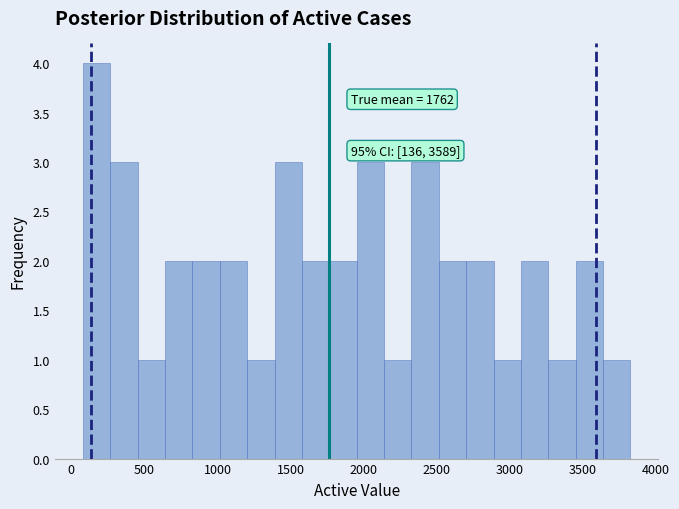

Read against the x-axis, roughly where is the centre of the tallest bar?

150